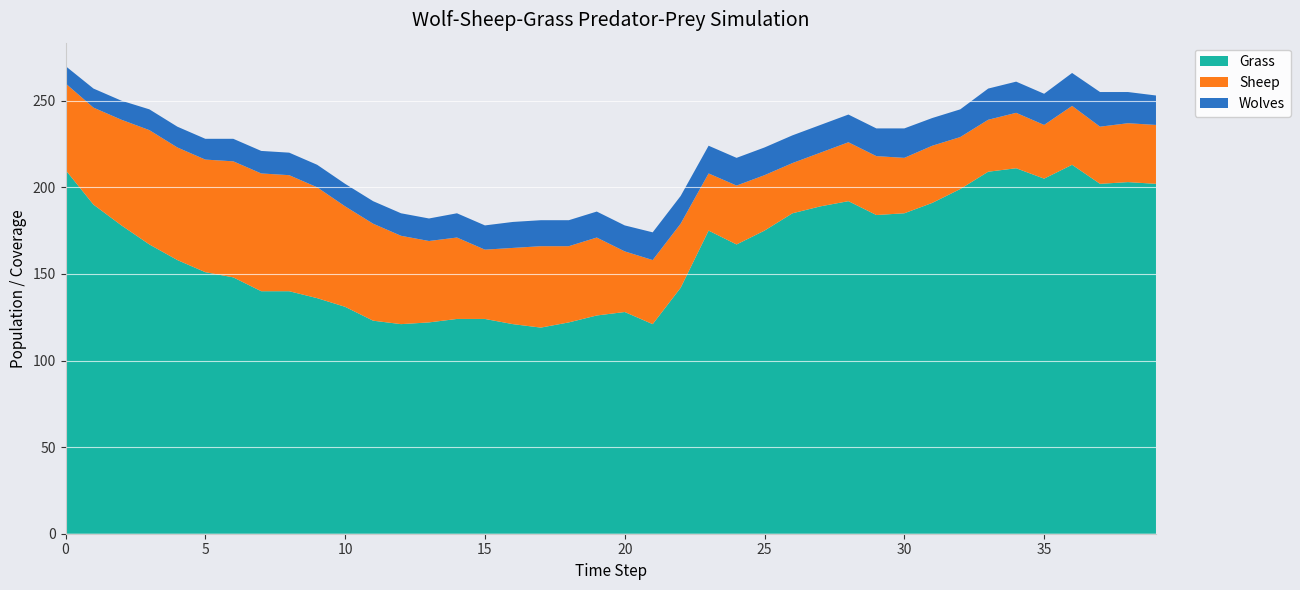

Reading right to left, transcribe all the data shown in this chart.

Grass: 202	203	202	213	205	211	209	199	191	185	184	192	189	185	175	167	175	142	121	128	126	122	119	121	124	124	122	121	123	131	136	140	140	148	151	158	167	178	190	210
Sheep: 34	34	33	34	31	32	30	30	33	32	34	34	31	29	32	34	33	37	37	35	45	44	47	44	40	47	47	51	56	58	64	67	68	67	65	65	66	61	56	50
Wolves: 17	18	20	19	18	18	18	16	16	17	16	16	16	16	16	16	16	16	16	15	15	15	15	15	14	14	13	13	13	13	13	13	13	13	12	12	12	11	11	10